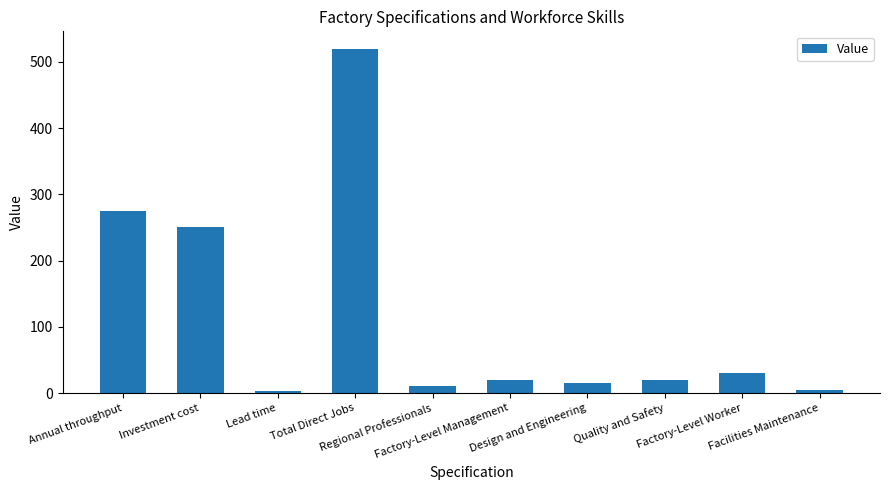

What is the maximum value shown in the chart?

520.0